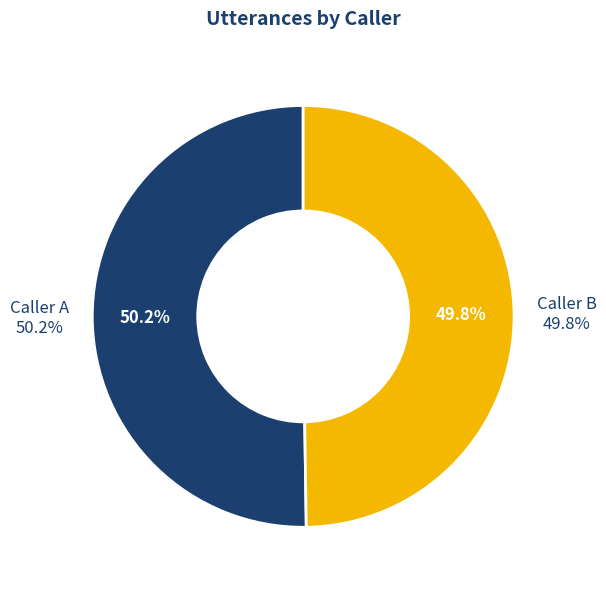

What percentage do A and B together represent?

100.0%